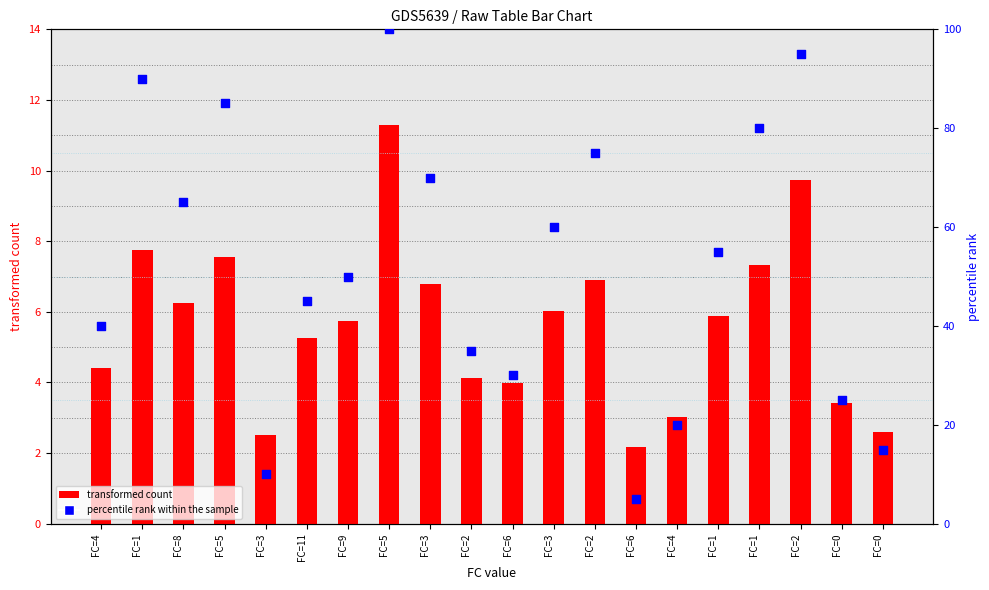

At how many categories does at least one series exceed 21?

16